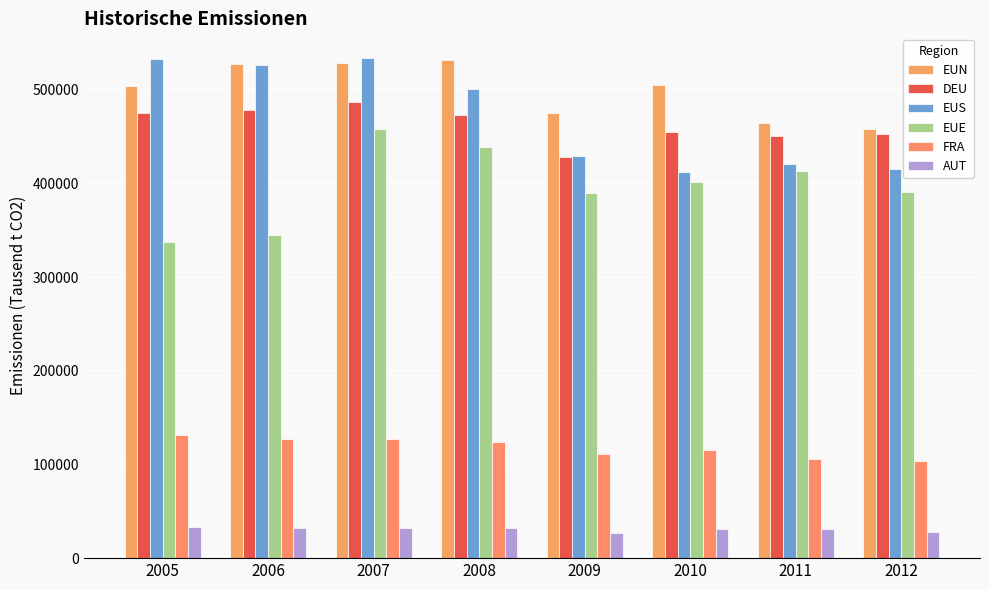

How many bars are there in each group?

6